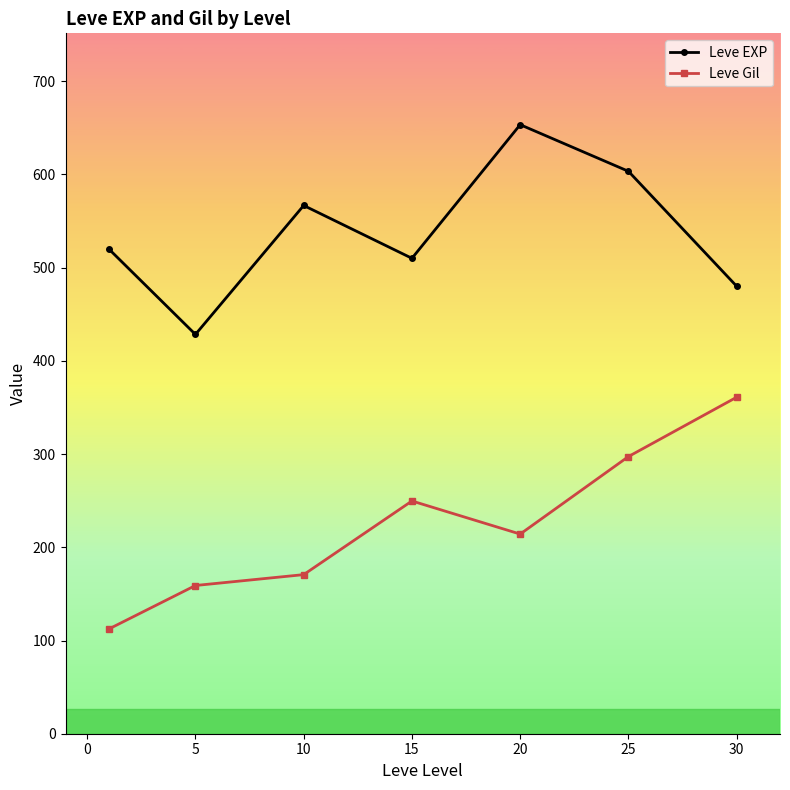

What is the value of the Leve EXP point at the 1st from the left?

520.0